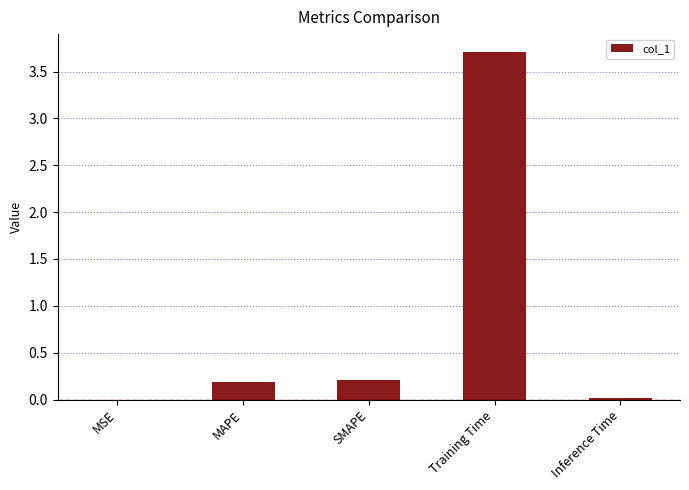

What is the maximum value shown in the chart?

3.7